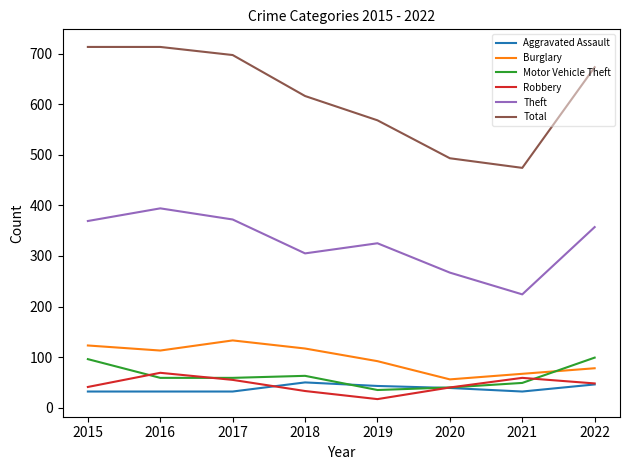

Does the chart have visible grid lines?

No